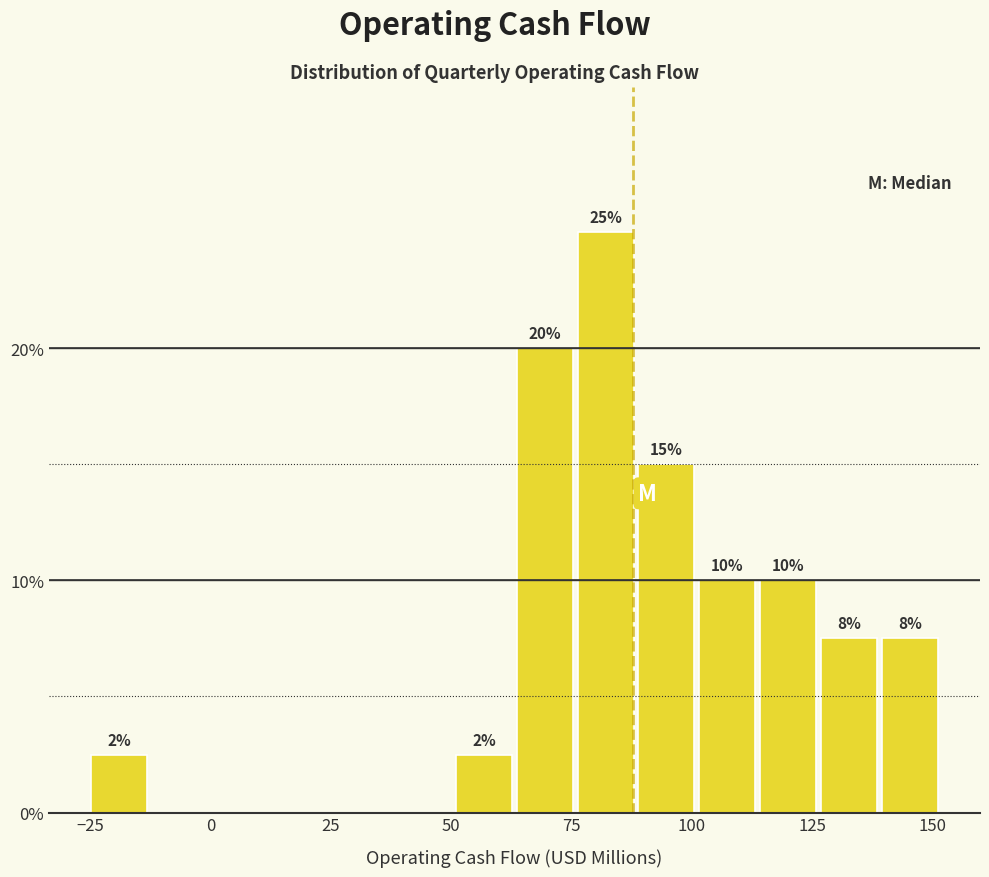

Around what value on the x-axis is the tallest bar? Give the approximate position of its centre, as read against the axis.

80